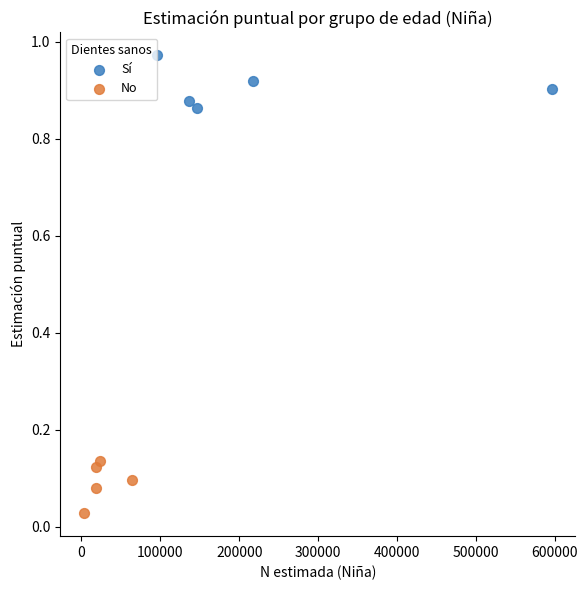

Which series reaches the maximum Y coordinate?

Sí